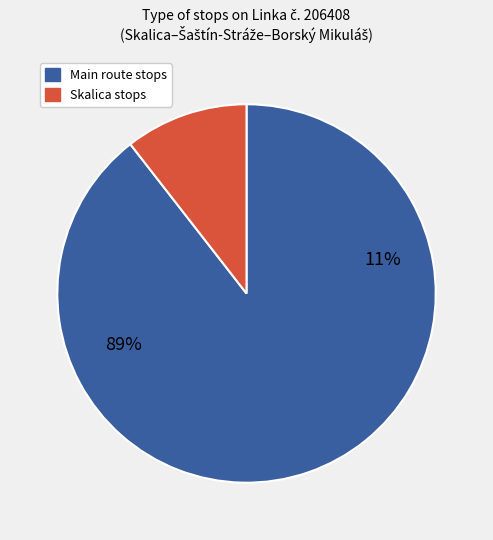

Is it true that Štefanov is 13% of the pie?

False